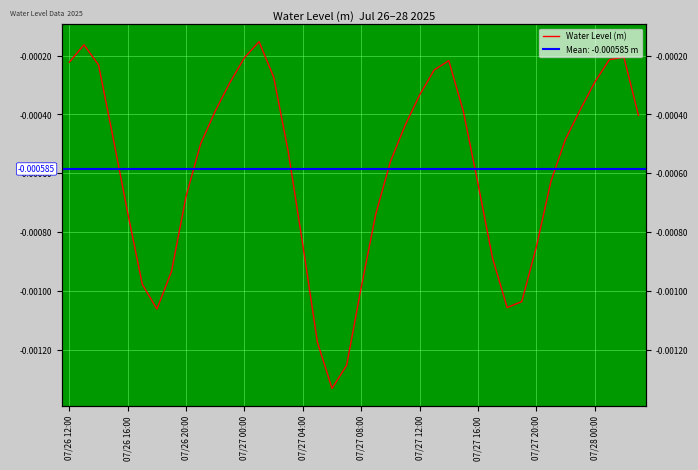

Rank the categories by value from highest to lowest.

13, 07/26 16:00, 38, 12, 37, 26, 07/26 12:00, 07/26 20:00, 25, 14, 36, 11, 24, 35, 10, 27, 39, 23, 07/27 00:00, 34, 07/28 00:00, 15, 22, 33, 28, 07/27 20:00, 07/27 04:00, 21, 16, 32, 29, 07/27 16:00, 07/27 08:00, 20, 31, 30, 07/27 12:00, 17, 19, 18